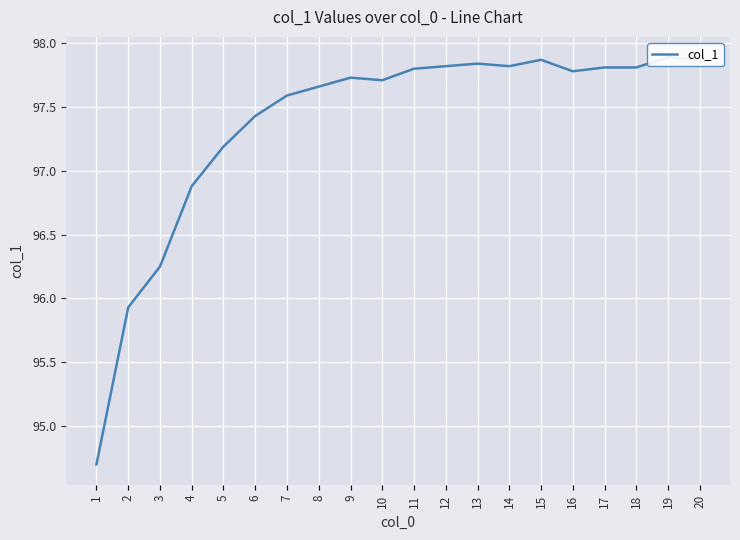

Reading right to left, extract all data points from this chart.

97.9	97.9	97.8	97.8	97.8	97.9	97.8	97.8	97.8	97.8	97.7	97.7	97.7	97.6	97.4	97.2	96.9	96.2	95.9	94.7